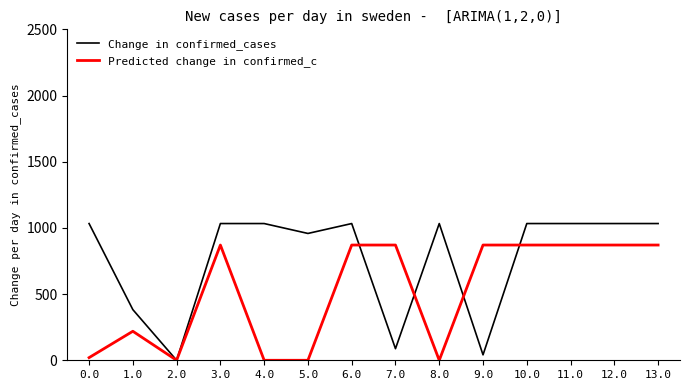

Where is the first local minimum for Predicted change in confirmed_c?

2.0